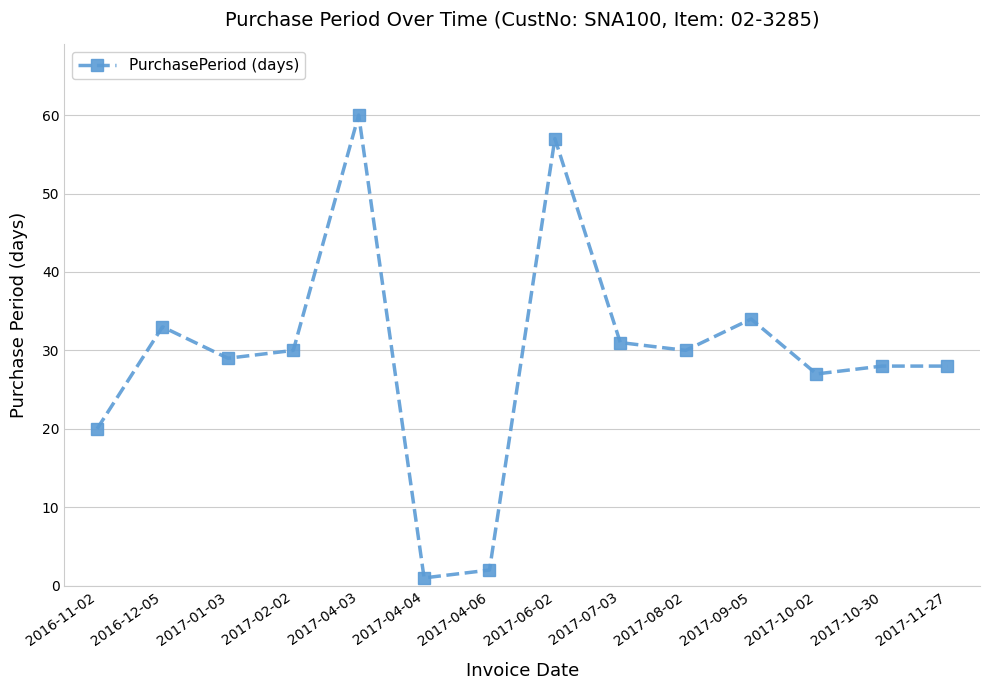

Where does the data first go above 30?

2016-12-05